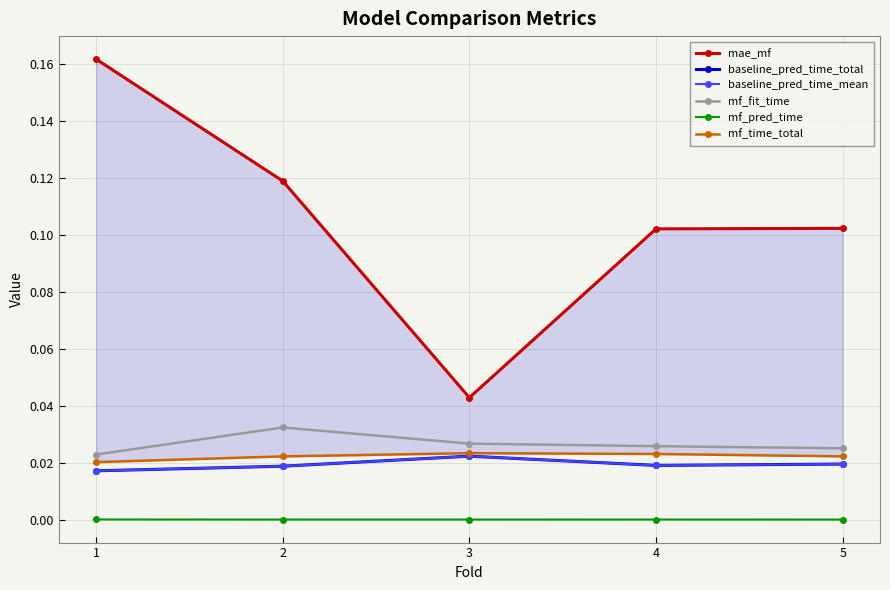

At how many categories does at least one series exceed 0?

5